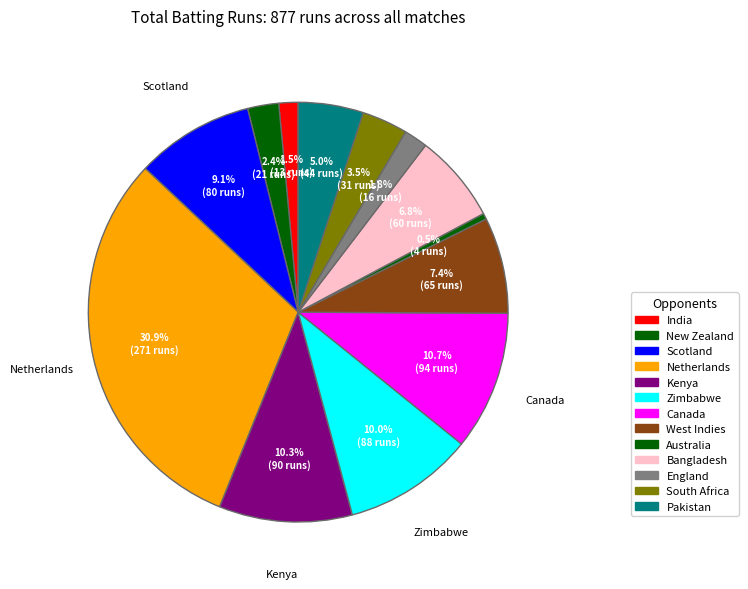

To the nearest percent, what is the combined percentage of England and Kenya?

12%